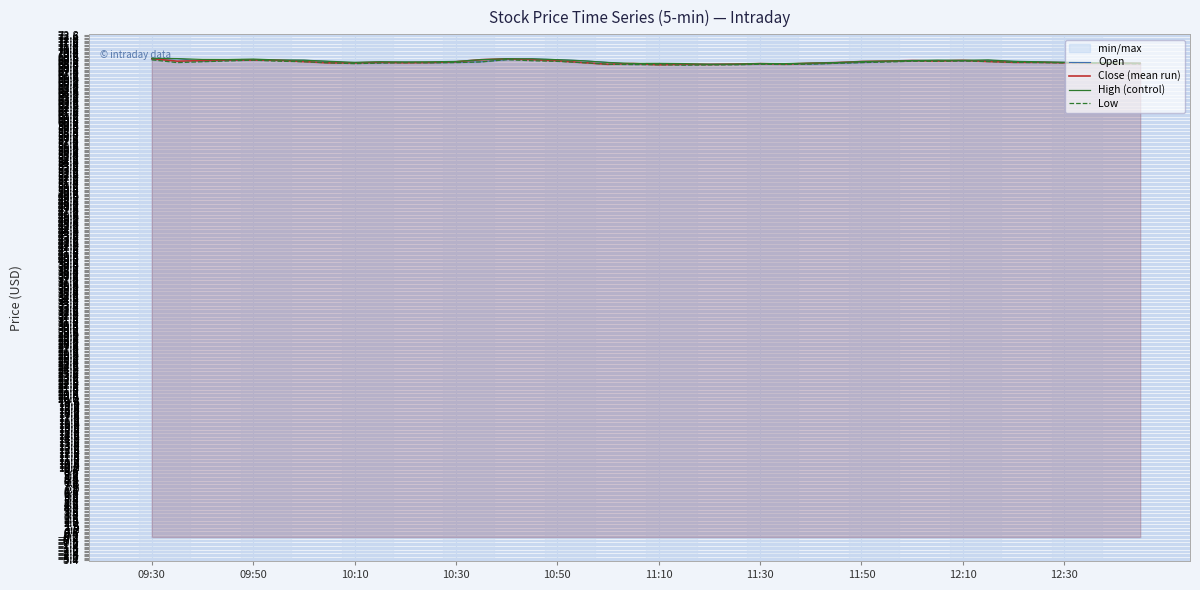

Which series has the widest spread of values?

Open